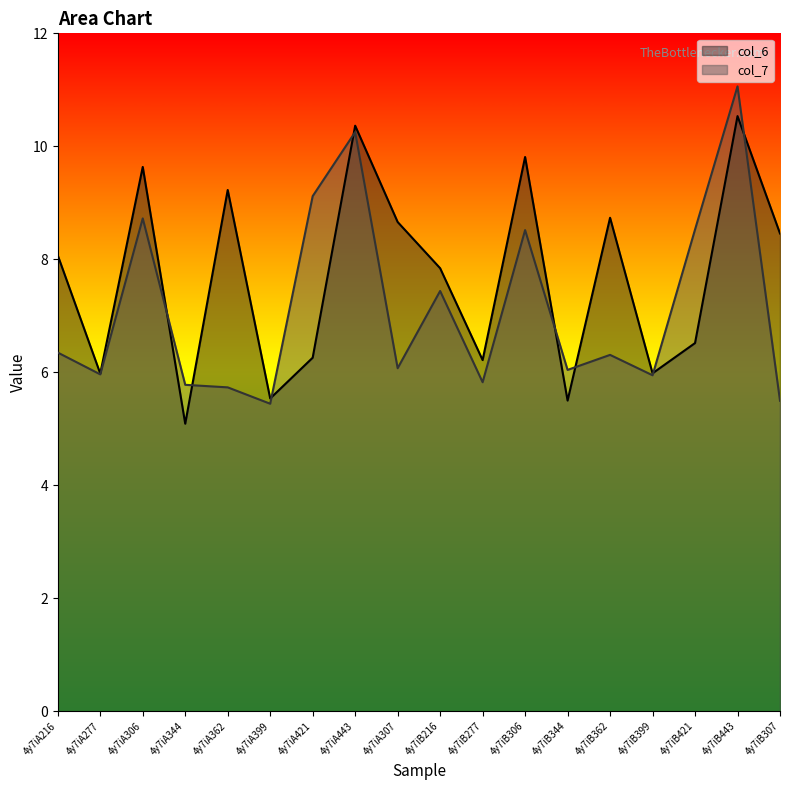

Rank the series by their average value, from highest to lowest.

col_6, col_7